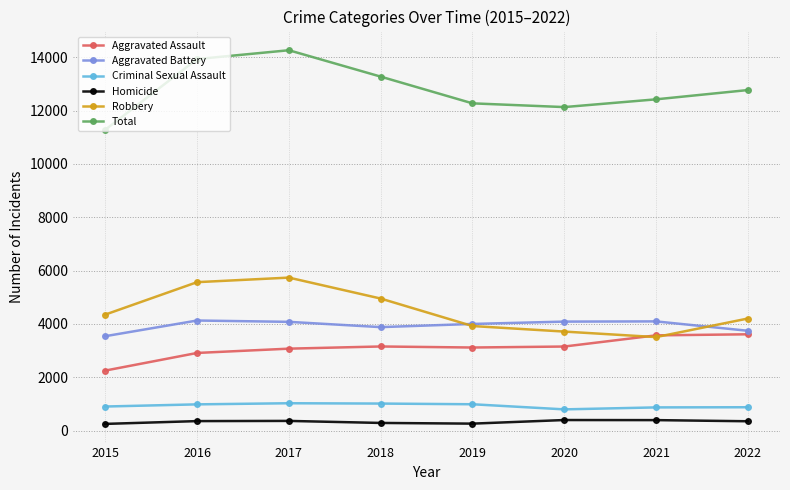

Is the value of Aggravated Assault at 2017 greater than the value of Homicide at 2017?

Yes